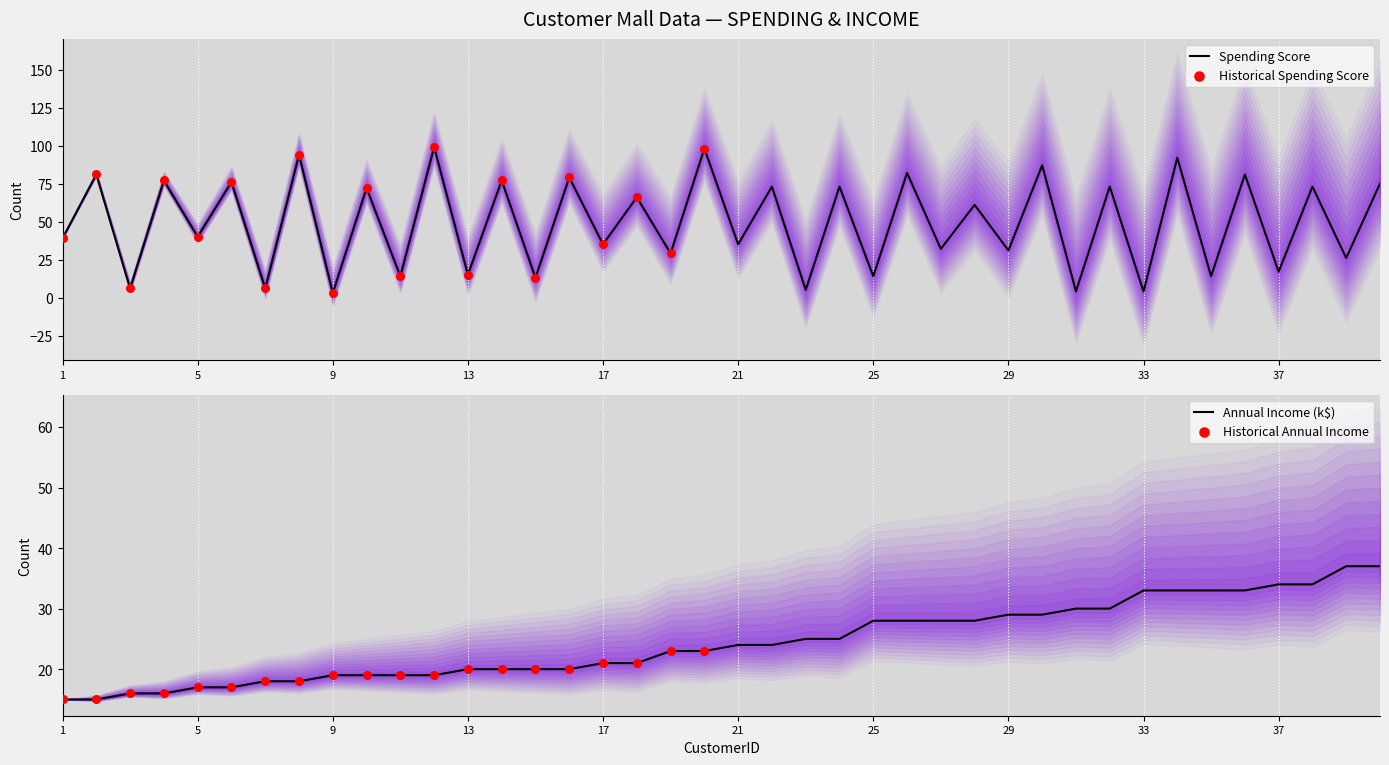

What is the total value across all series at 2?

96